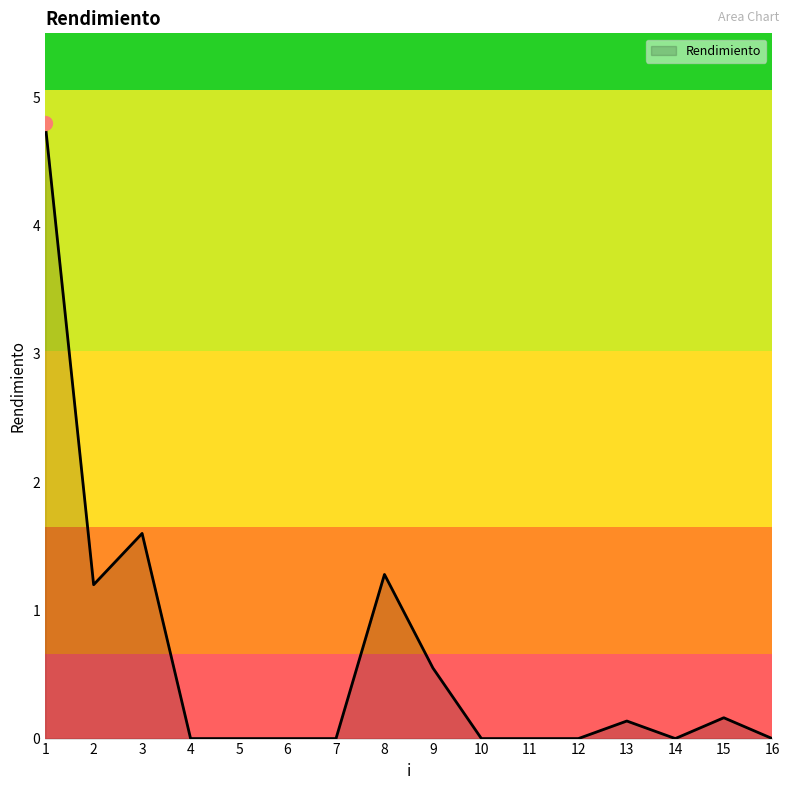

What is the sum of all values?

9.7